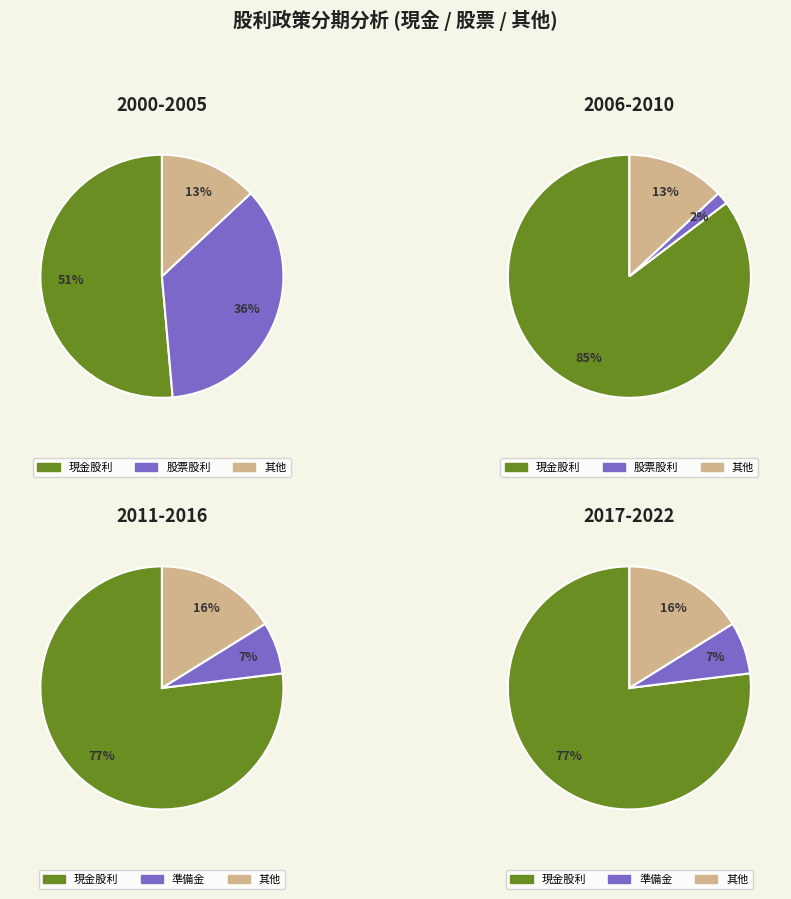

Is the sum of 2007 and 2021 greater than half?

No